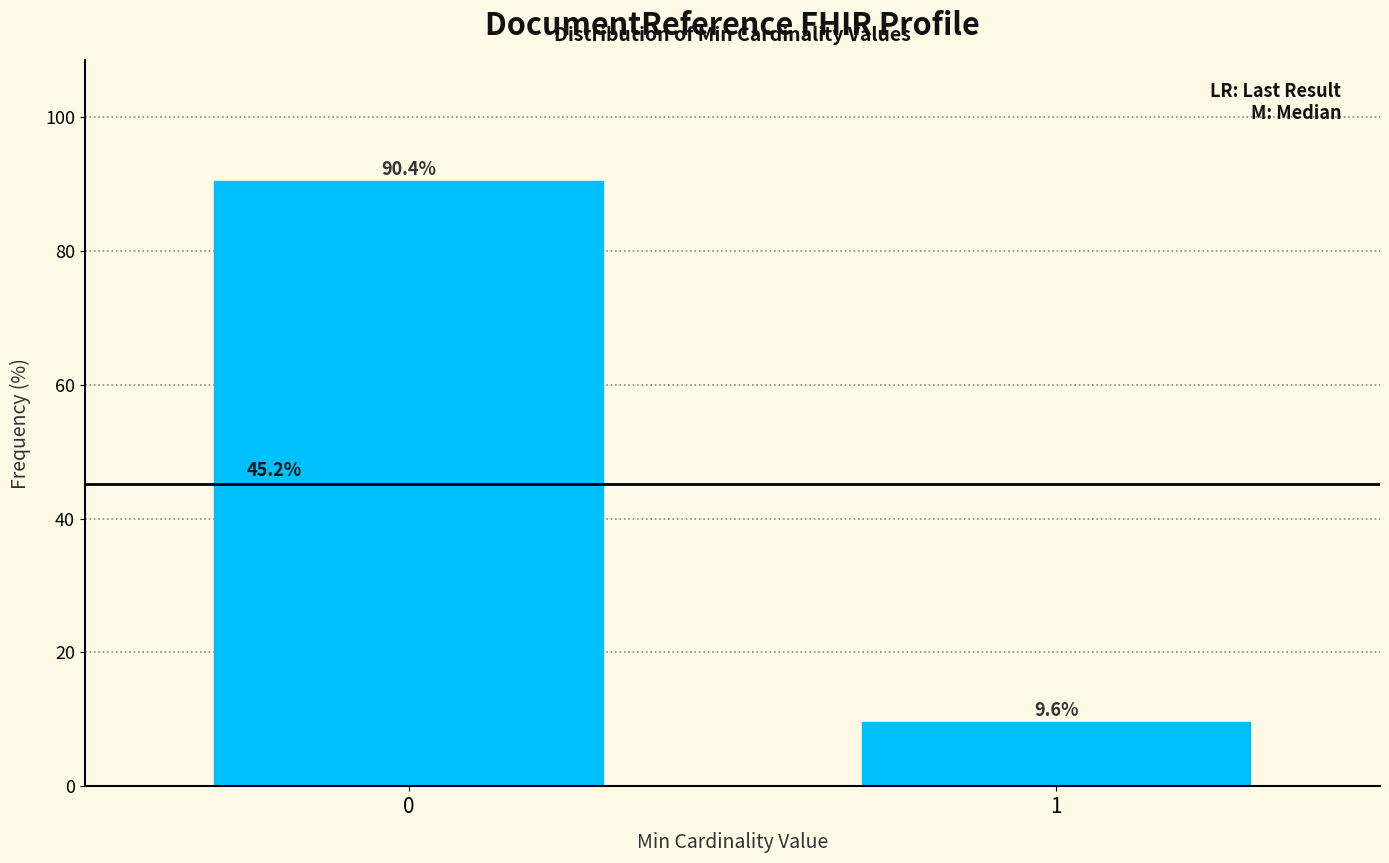

Reading right to left, transcribe all the data shown in this chart.

9.6	90.4